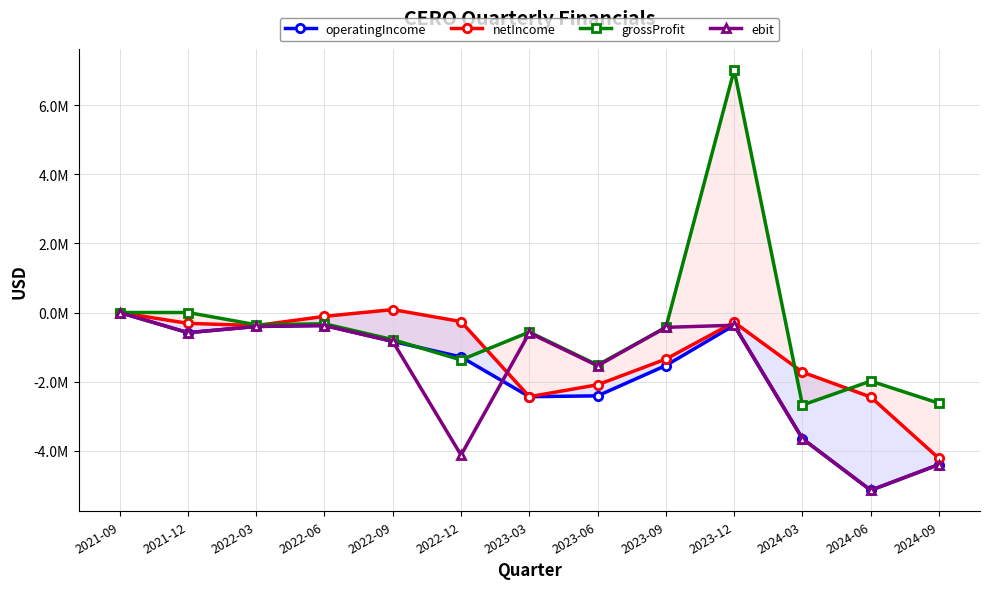

Does the chart have visible grid lines?

Yes